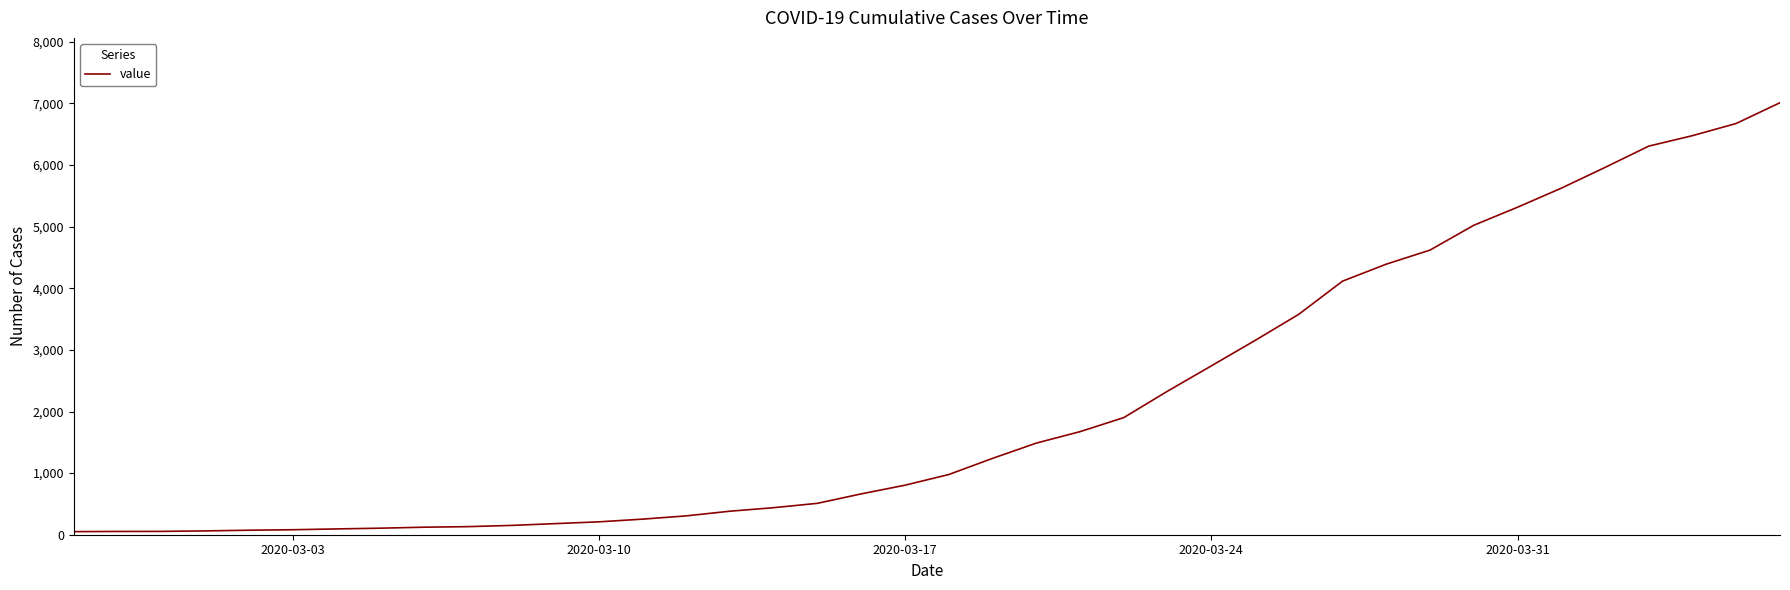

What is the greatest value displayed?

7013